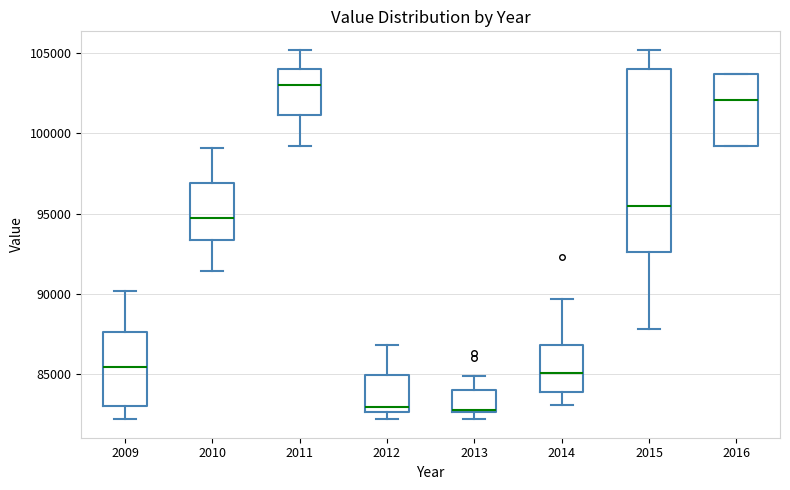

Reading left to right, transcribe this box plot: for each box, give where its median line is, the range the box spans, and where its two whiskers end, as read against the y-axis. The values are not printed on the chart, so give them approximately, as read against the axis.

2009: median 85500, box 83000 to 87500, whiskers 82000 to 90000
2010: median 95000, box 93500 to 97000, whiskers 91500 to 99000
2011: median 103000, box 101000 to 104000, whiskers 99000 to 105000
2012: median 83000, box 82500 to 85000, whiskers 82000 to 87000
2013: median 83000, box 82500 to 84000, whiskers 82000 to 85000
2014: median 85000, box 84000 to 87000, whiskers 83000 to 89500
2015: median 95500, box 92500 to 104000, whiskers 88000 to 105000
2016: median 102000, box 99000 to 103500, whiskers 99000 to 103500